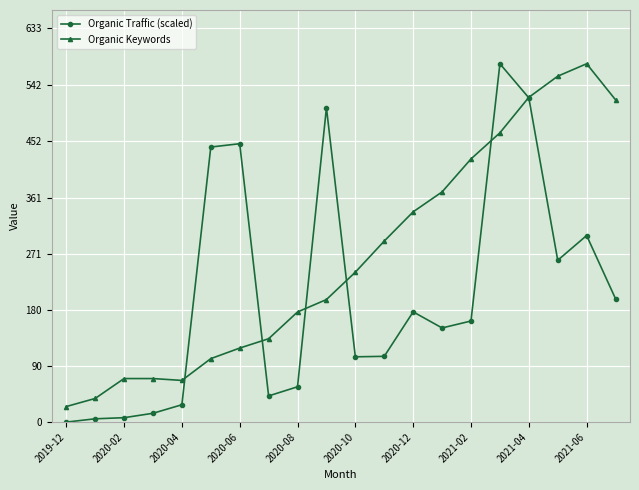

At how many categories does at least one series exceed 5?

20